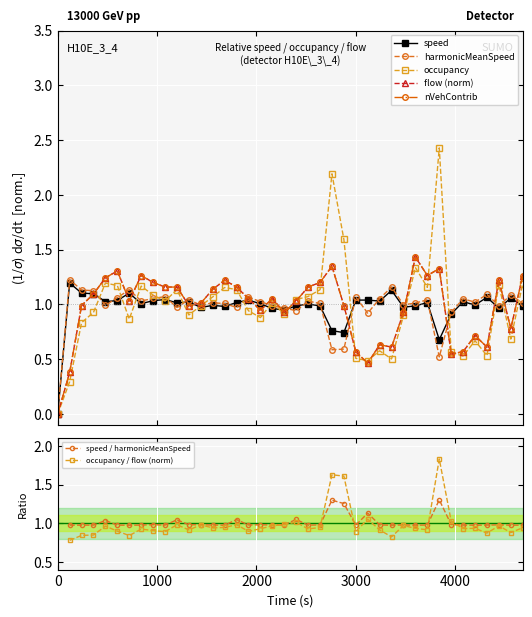

The harmonicMeanSpeed series shows 1.8 at 1680. True or false?

False